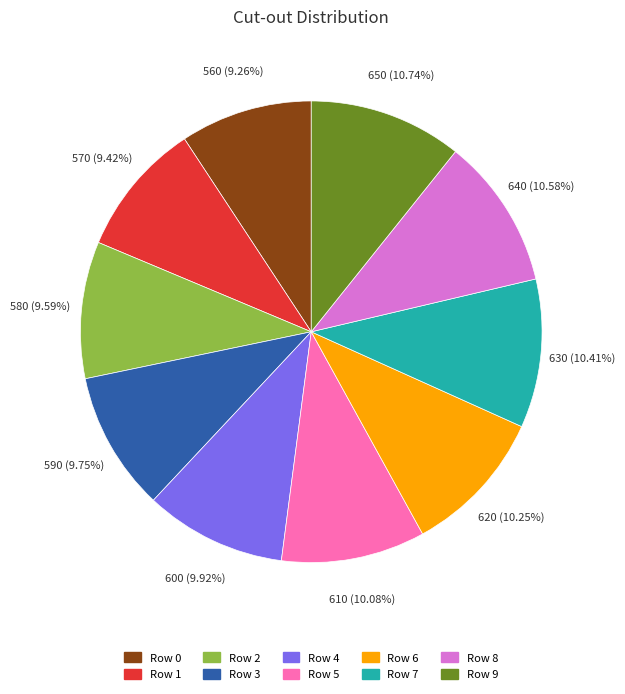

Is the sum of Row 1 and Row 2 greater than half?

No